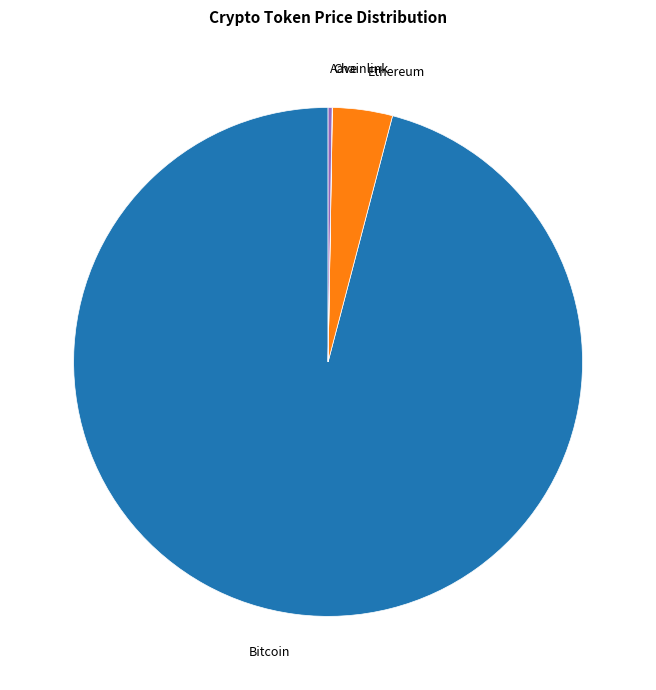

Which slice is the largest?

Bitcoin